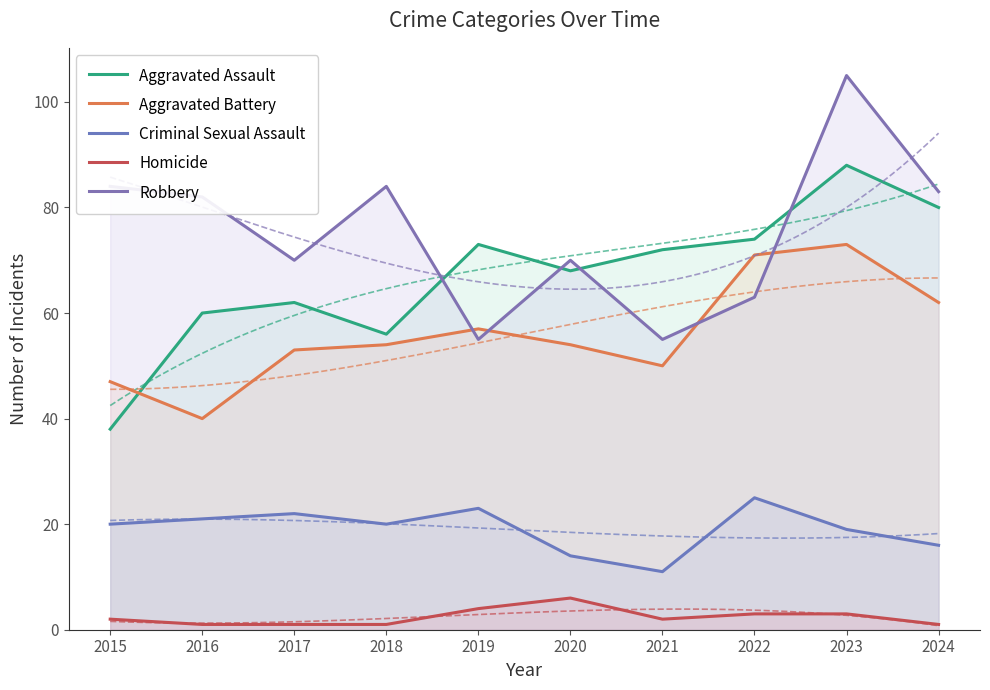

At how many categories does at least one series exceed 98?

1